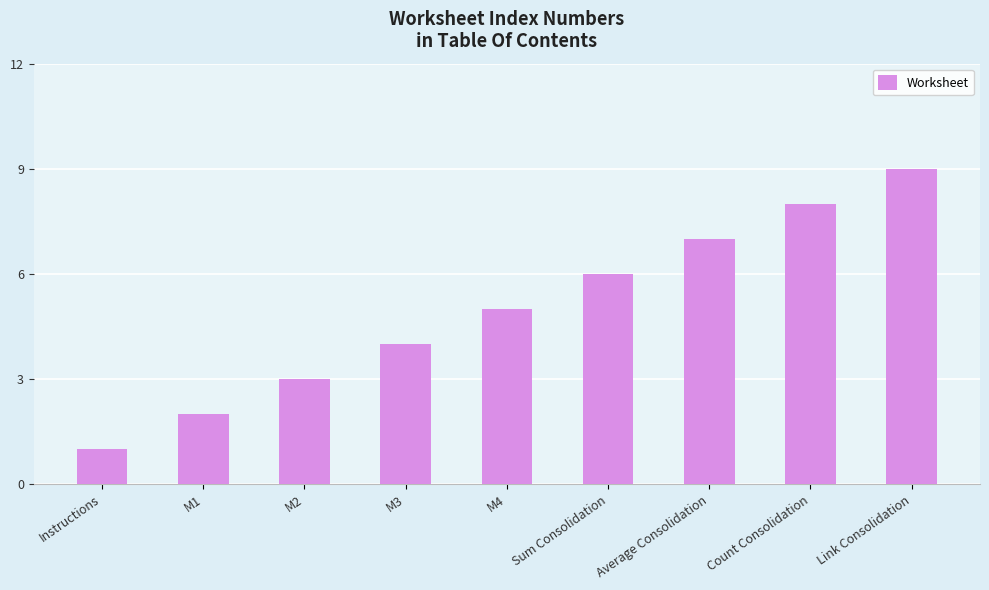

What is the label of the 8th bar from the right?

M1